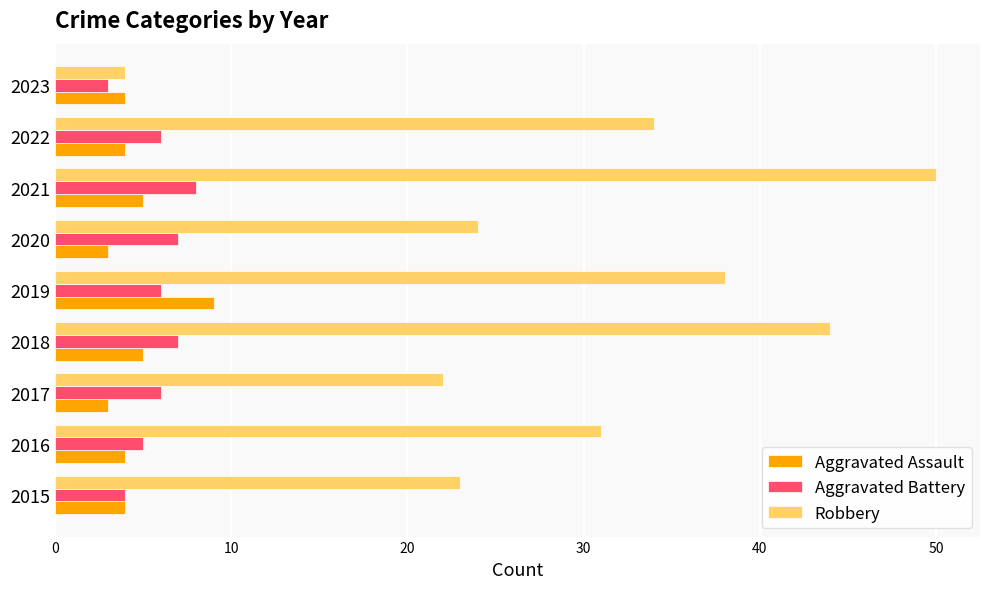

Which series has the widest spread of values?

Robbery